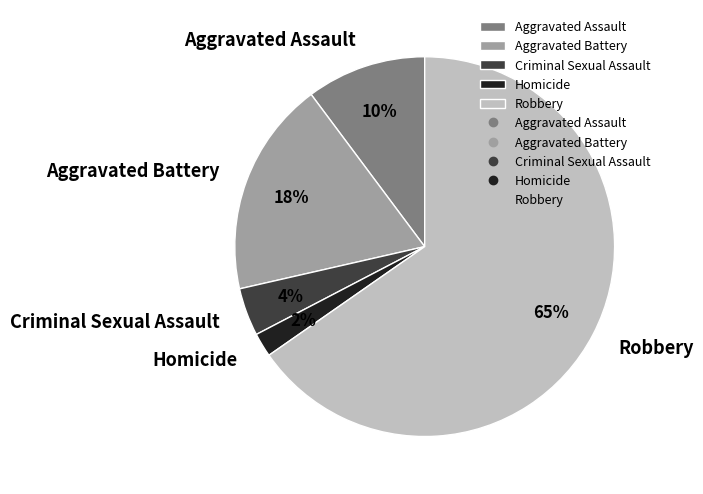

Which has a higher value, Criminal Sexual Assault or Aggravated Assault?

Aggravated Assault